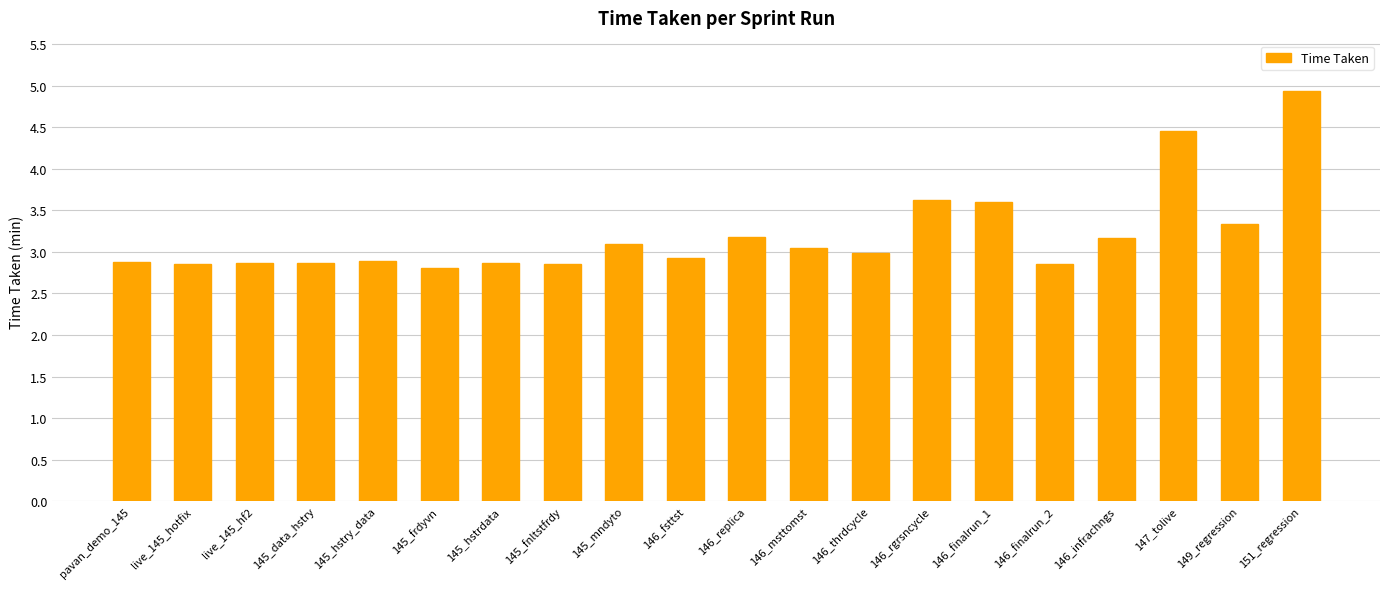

What is the ratio of the value at 145_data_hstry to the value at 146_replica?

0.9